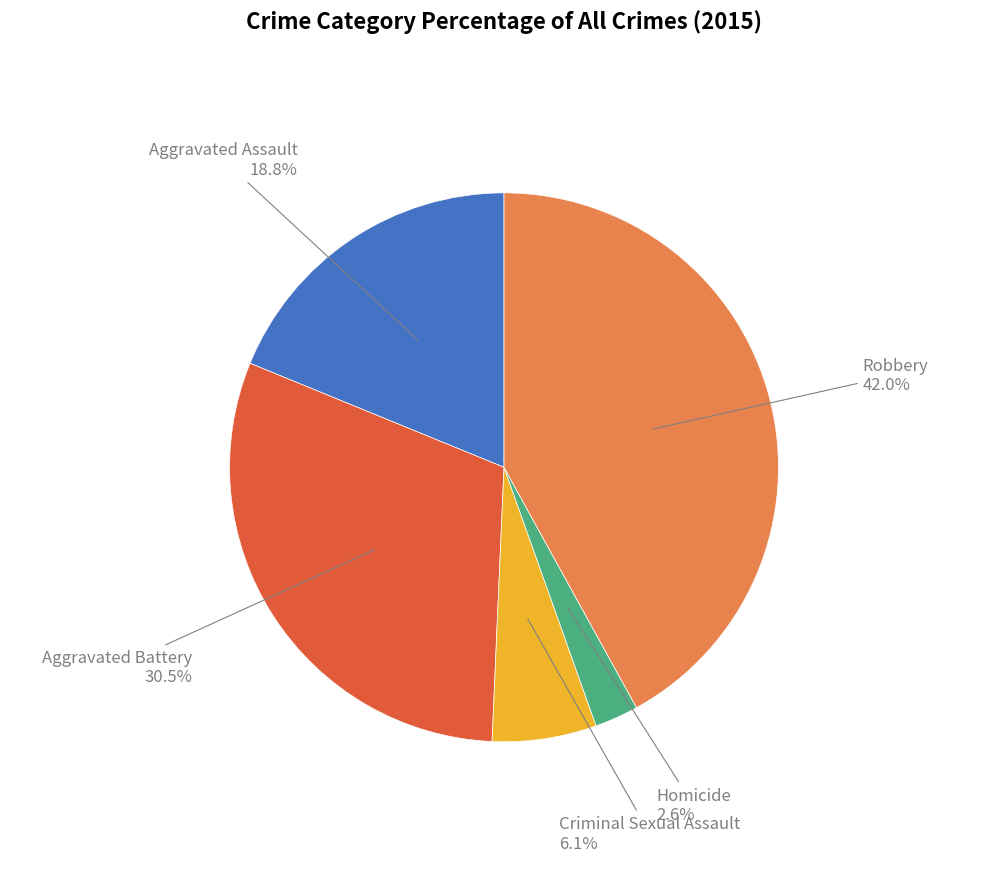

Does any single category account for the majority?

No